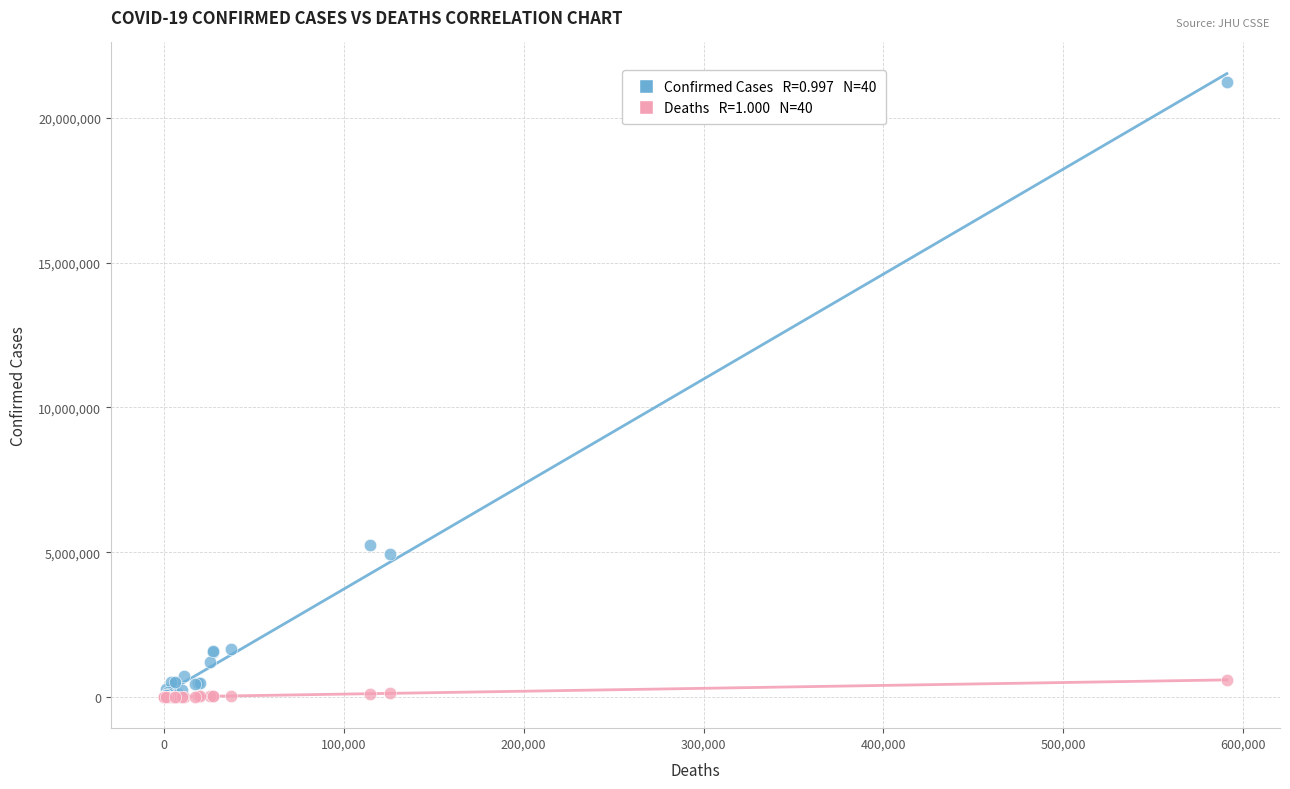

Across all series, what Y value is closest to 10623835?

5241394